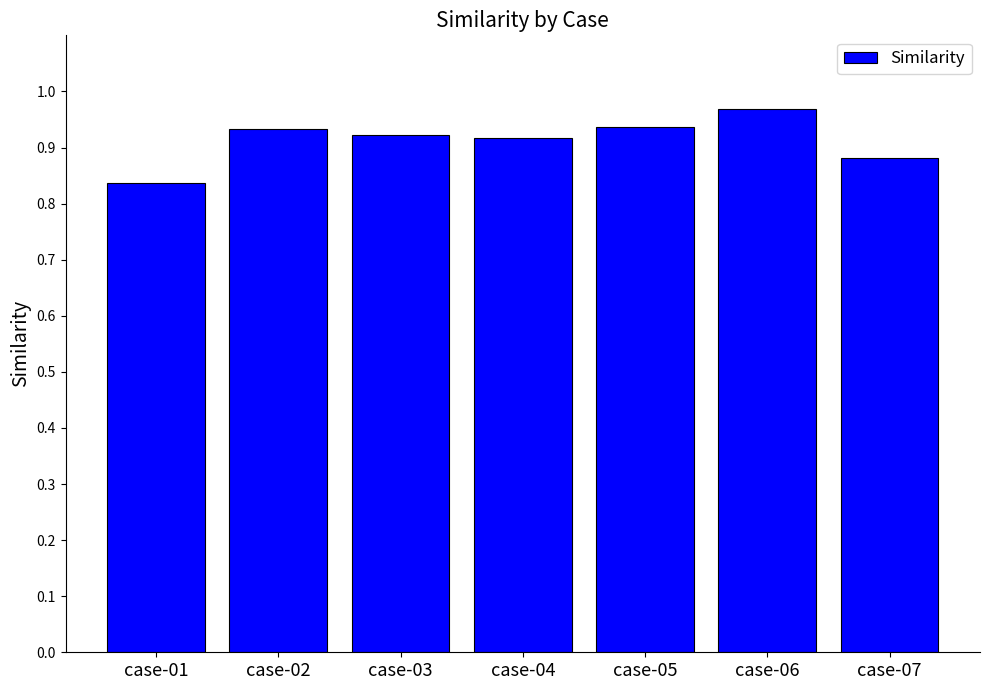

True or false: the data shows 1.7 at case-06.

False